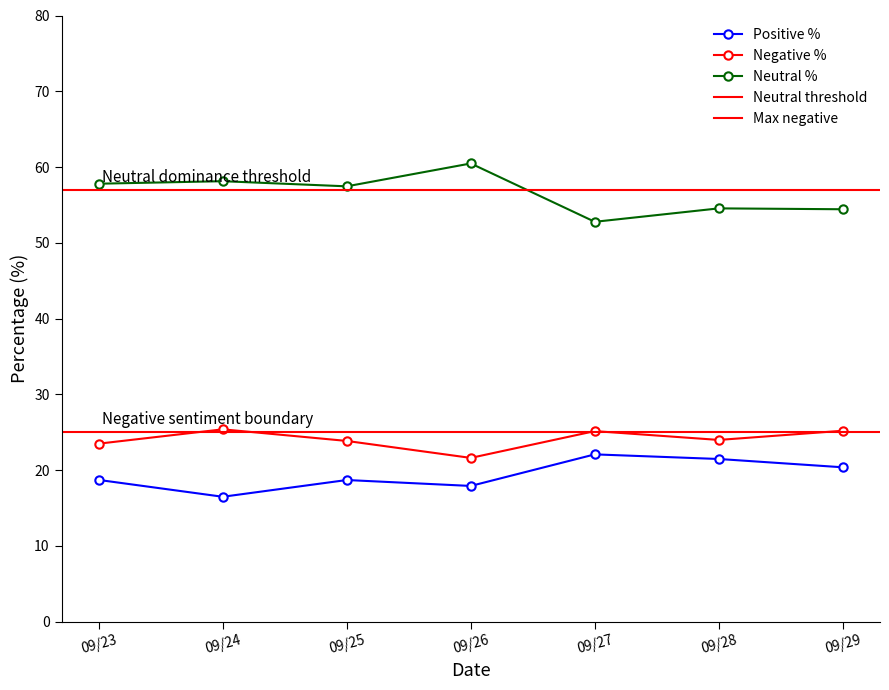

True or false: Positive % has a value of 16.5 at 09/24.

True